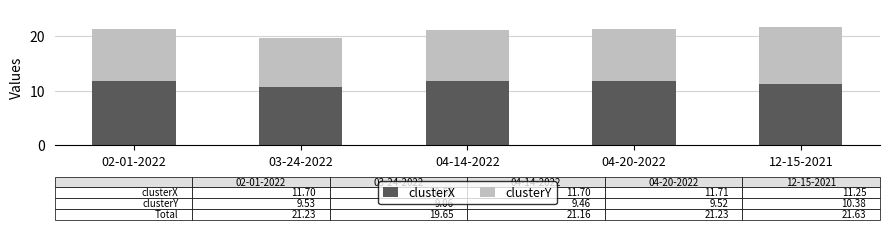

At which label does clusterX reach its minimum?

03-24-2022